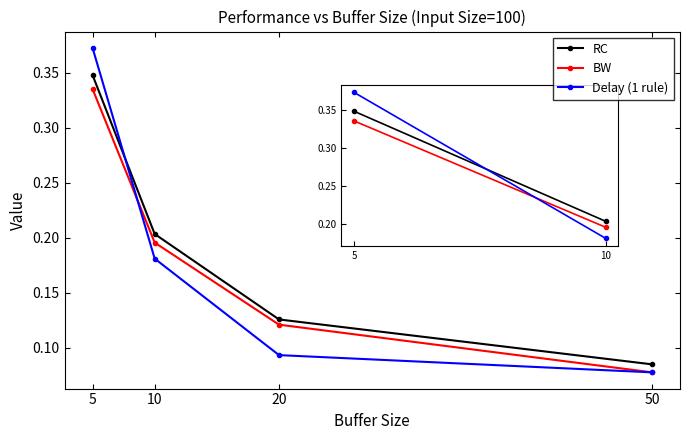

True or false: Delay (1 rule) and RC cross at least once.

True